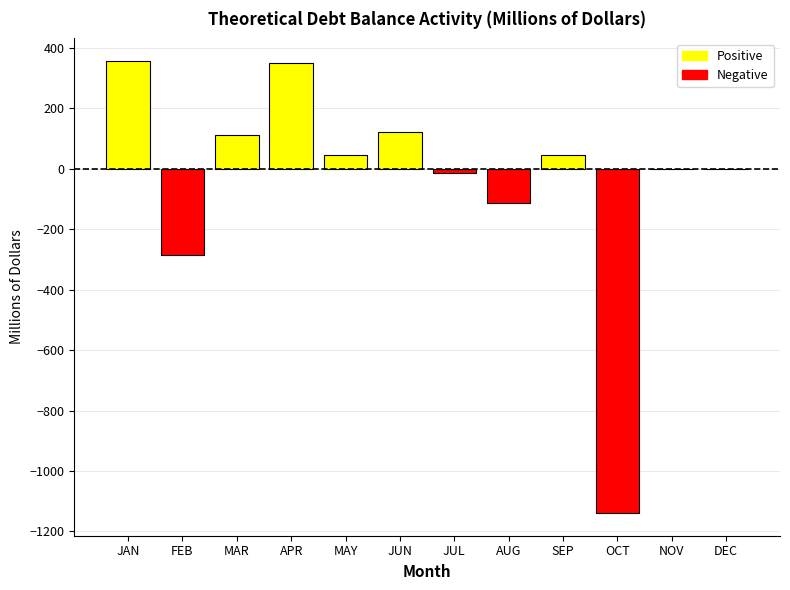

What is the greatest value displayed?

357.0